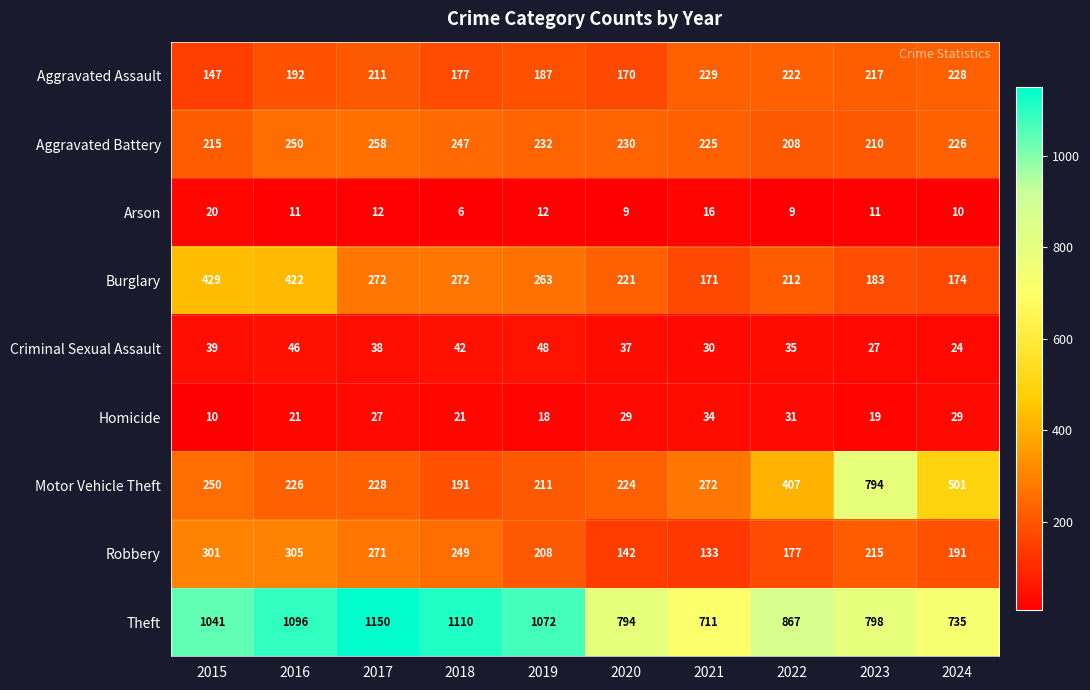

What is the difference between the maximum and minimum values in the Aggravated Assault series?

82